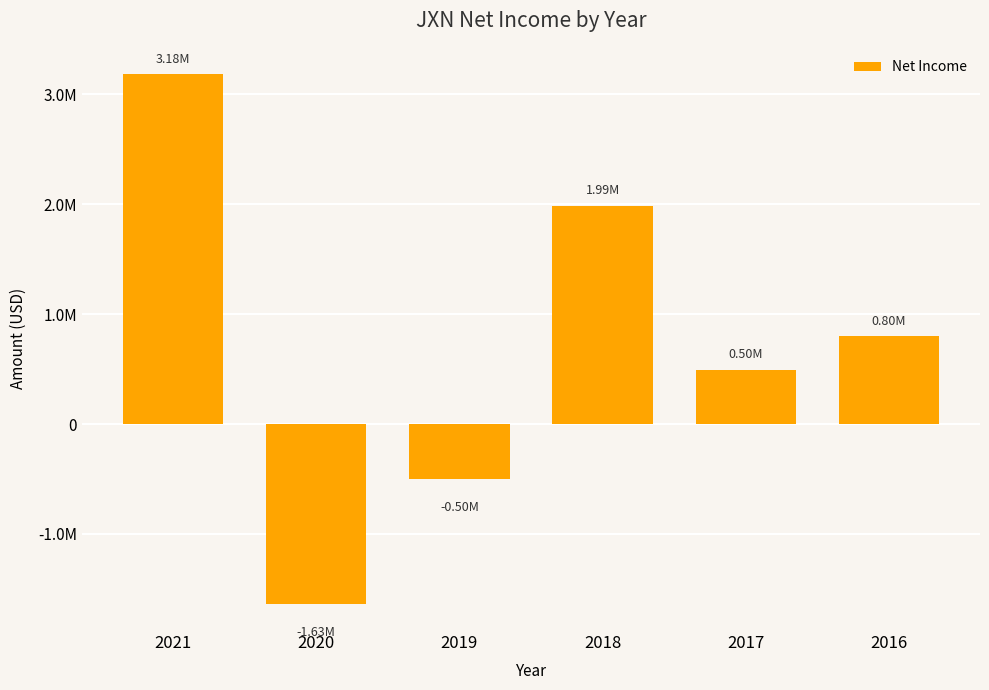

True or false: the data shows 597215 at 2018.

False